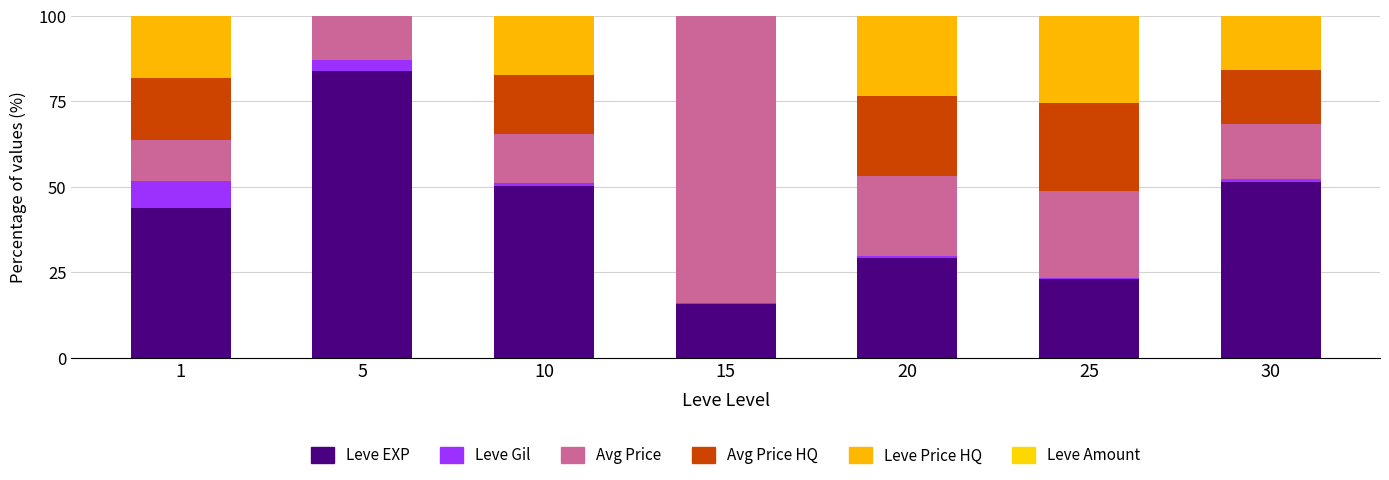

How many categories are shown in the chart?

7